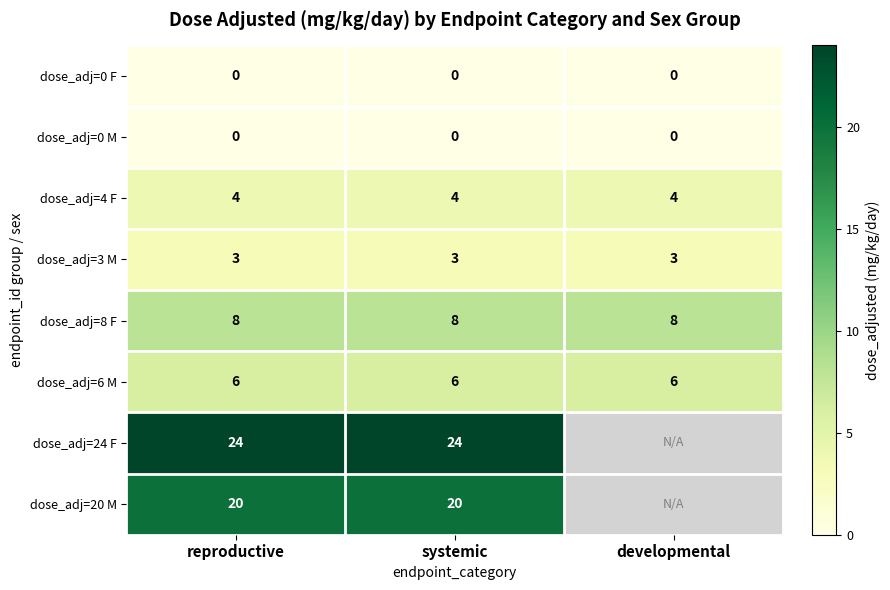

What is the lowest value of the dose_adj=4 F series?

4